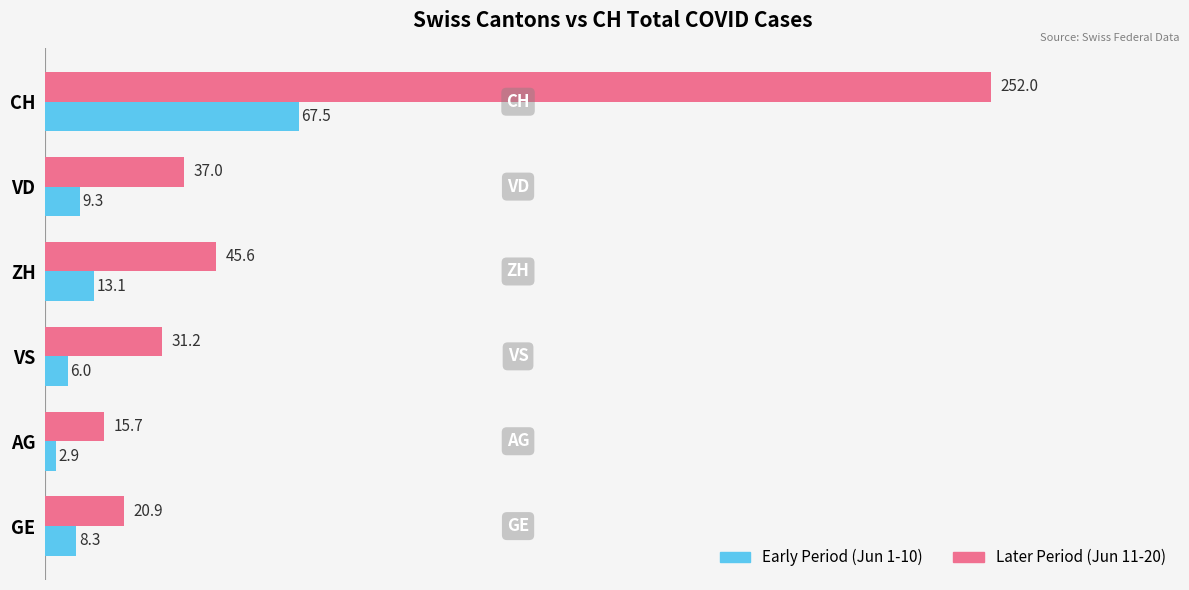

What is the total value across all series at ZH?

58.7